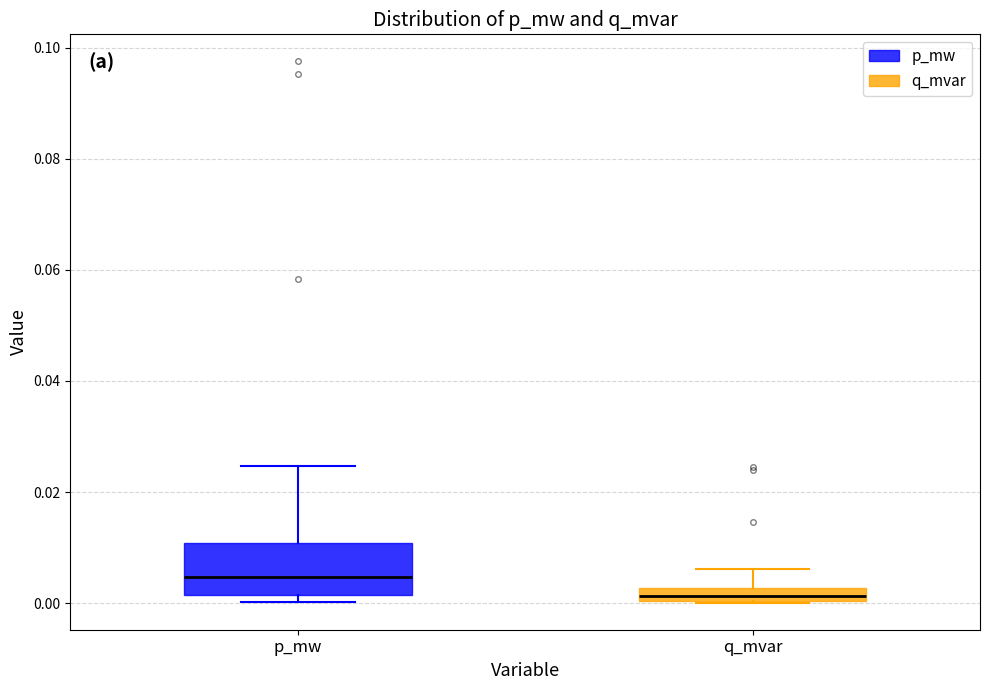

Which box is the tallest, from its lower edge to its upper edge?

p_mw